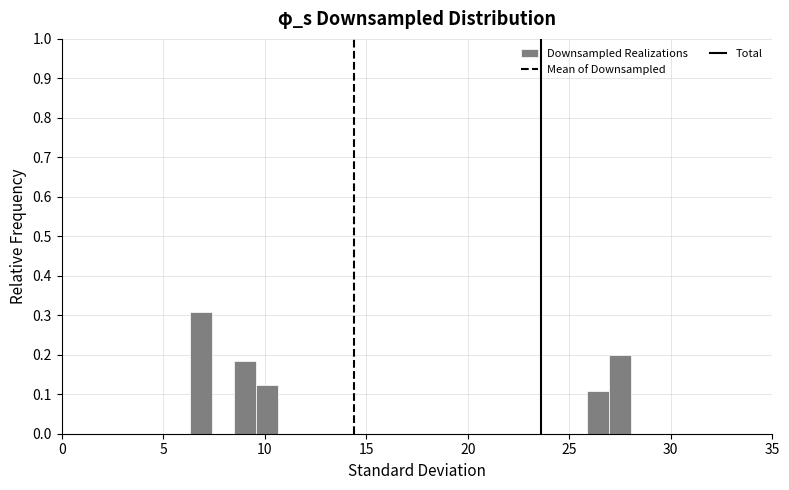

Around what value on the x-axis is the tallest bar? Give the approximate position of its centre, as read against the axis.

7.0